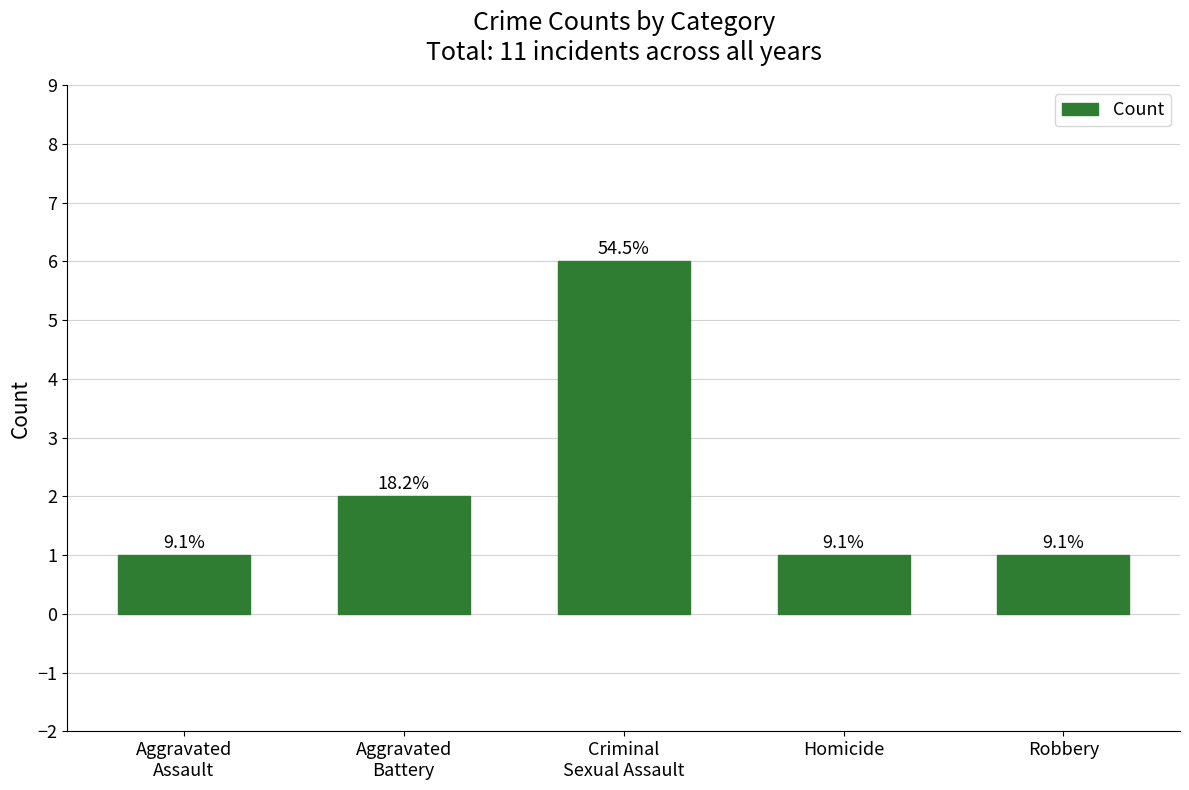

Are the bars horizontal?

No